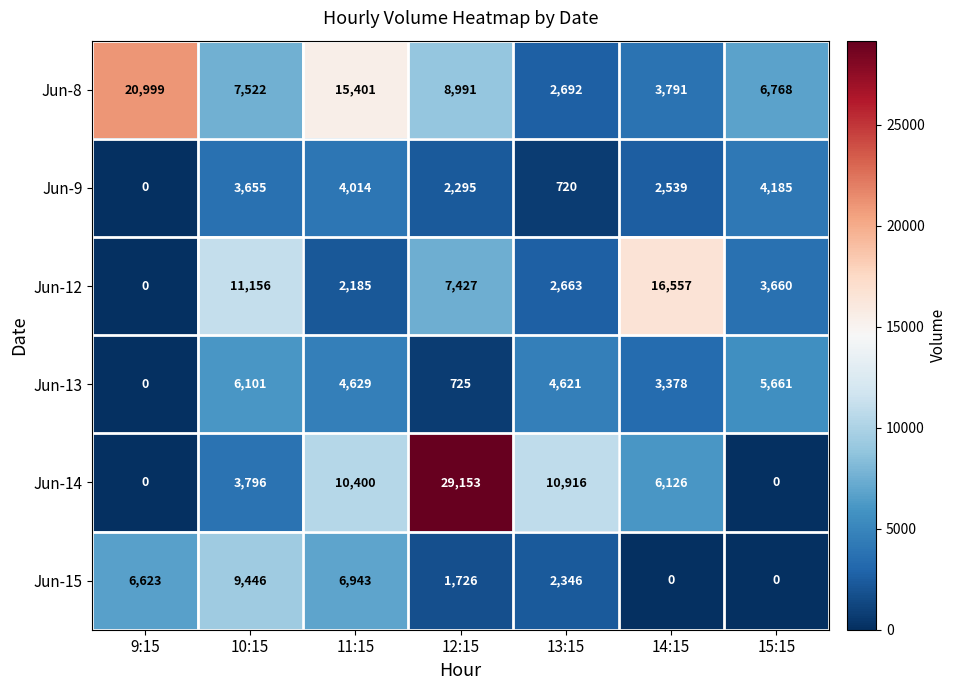

The Jun-9 series shows 2295 at 12:15. True or false?

True